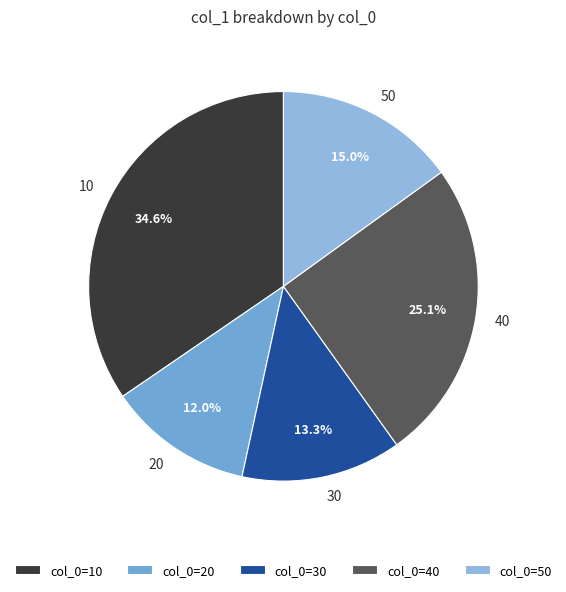

To the nearest percent, what portion does 10 represent?

35%